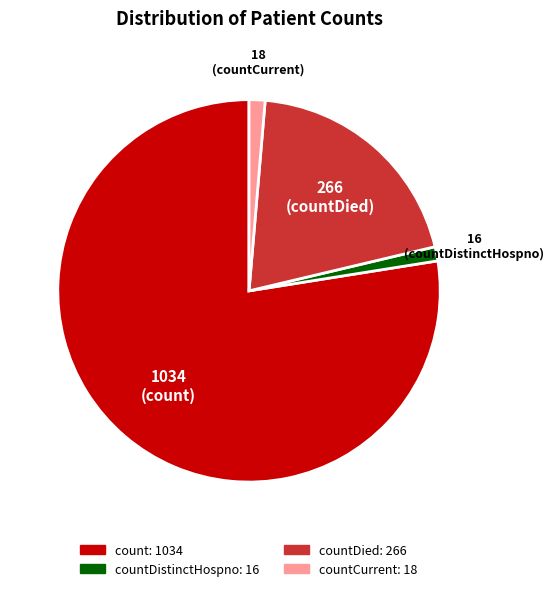

What is the largest slice in the pie chart?

count